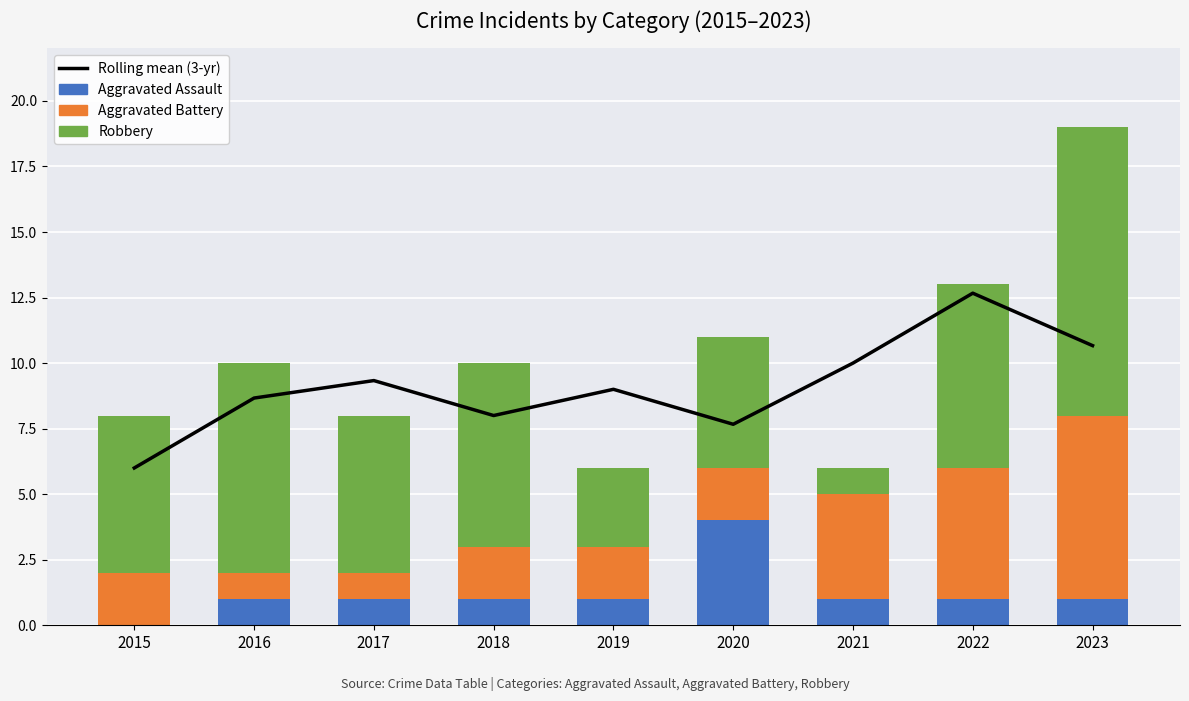

Which category has the lowest value in the Robbery series?

2021